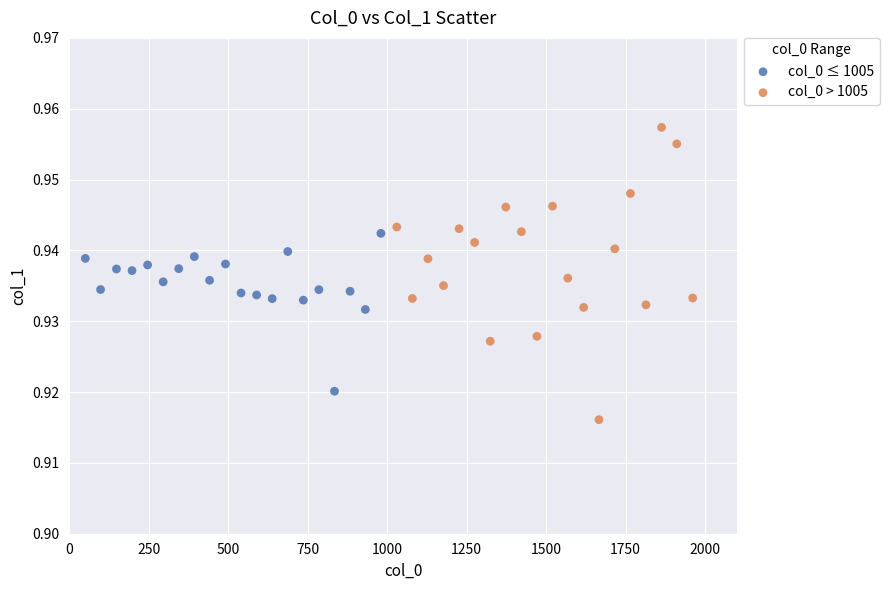

Which series reaches the maximum Y coordinate?

col_0 > 1005